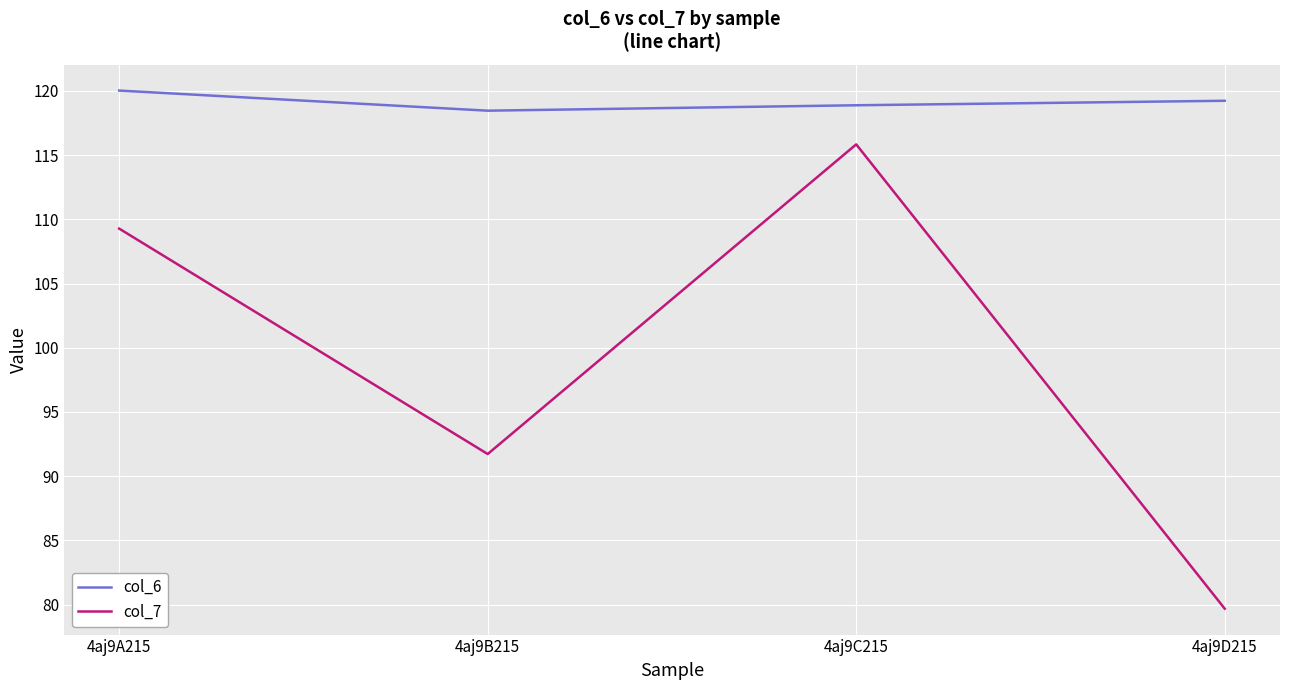

What is the spread (max minus min) of values at 4aj9D215?

39.6